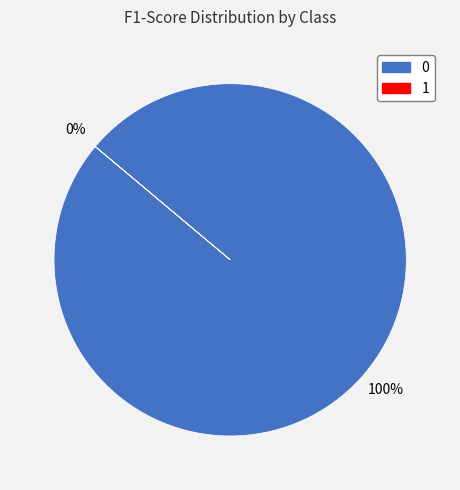

To the nearest percent, what is the average slice percentage?

50%